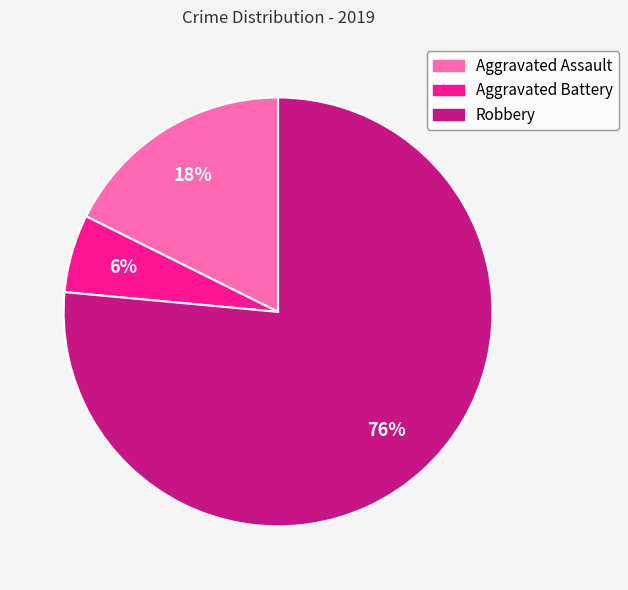

To the nearest percent, what portion does Robbery represent?

76%